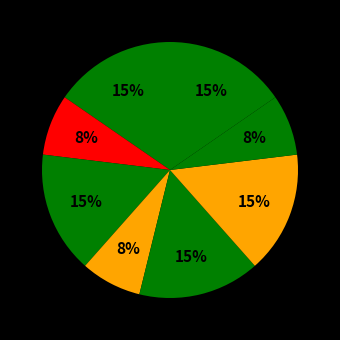

How many slices are in this pie chart?

8